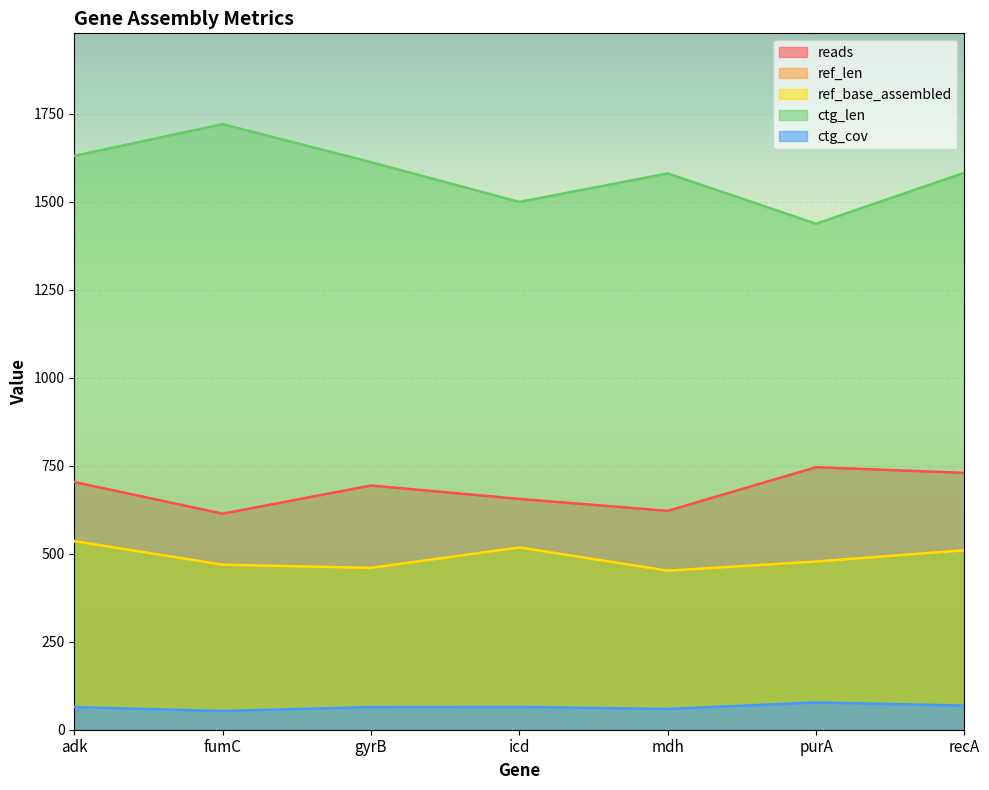

At how many categories does at least one series exceed 1555?

5